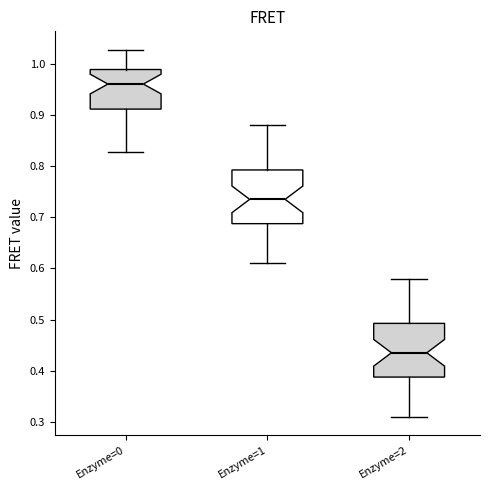

Reading left to right, transcribe this box plot: for each box, give where its median line is, the range the box spans, and where its two whiskers end, as read against the y-axis. The values are not printed on the chart, so give them approximately, as read against the axis.

Enzyme=0: median 0.96, box 0.91 to 0.99, whiskers 0.83 to 1.03
Enzyme=1: median 0.74, box 0.69 to 0.79, whiskers 0.61 to 0.88
Enzyme=2: median 0.44, box 0.39 to 0.49, whiskers 0.31 to 0.58